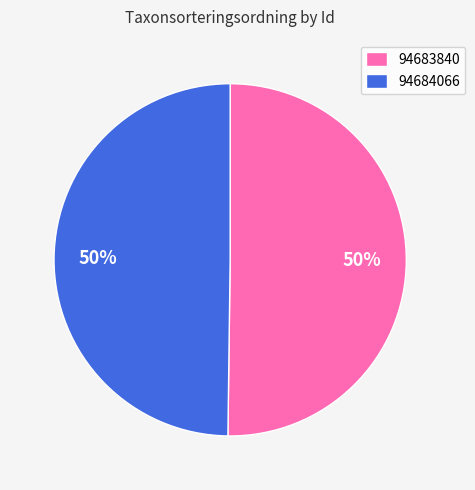

Approximately how many times larger is the value at 94684066 compared to 94683840?

1.0